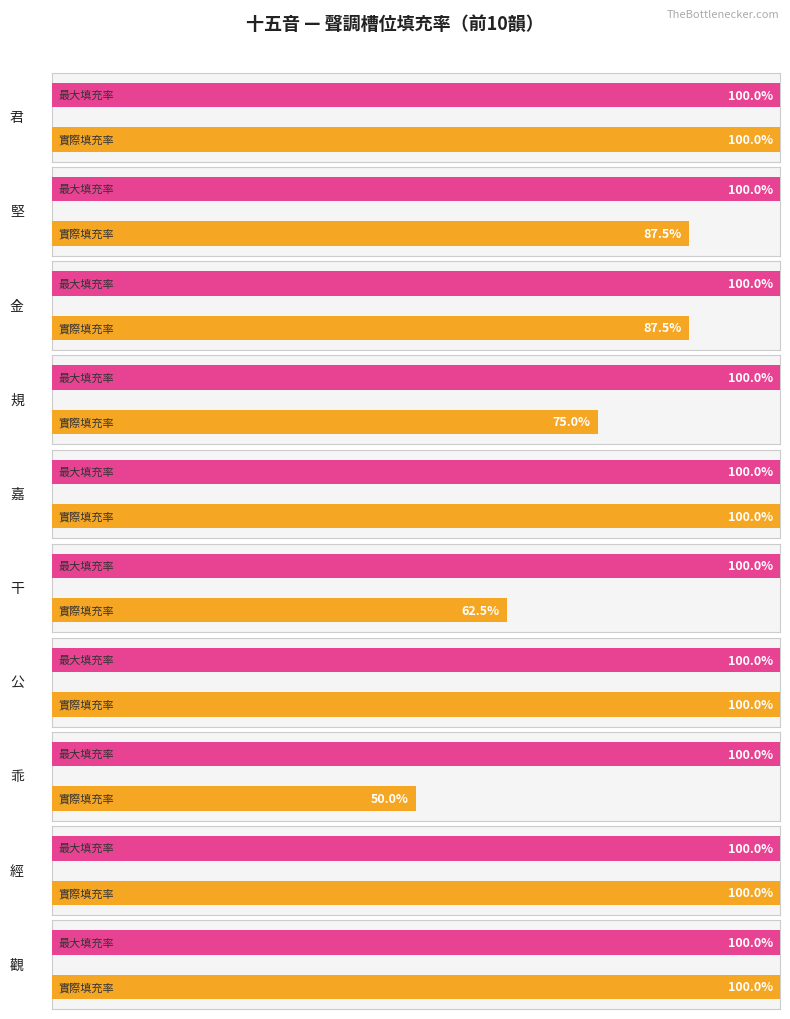

Which label corresponds to the largest value in the chart?

觀